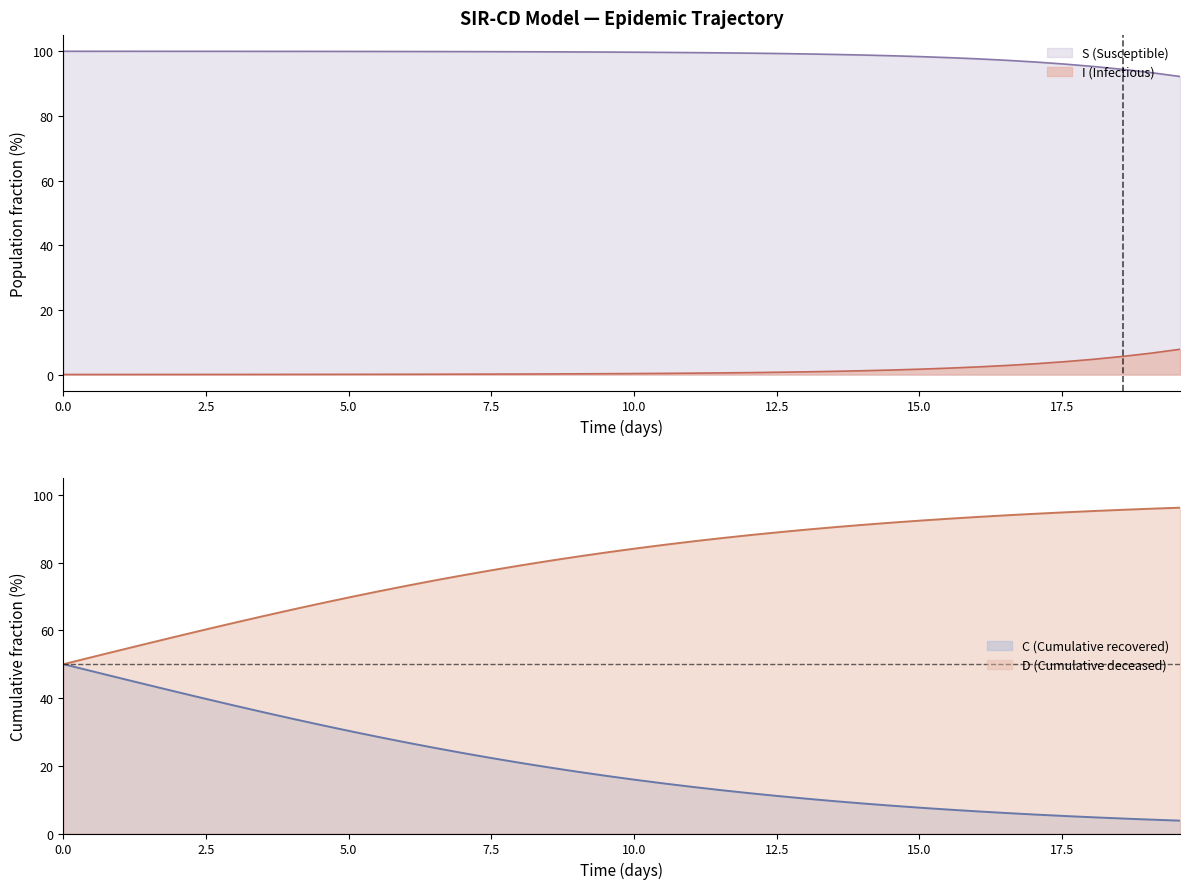

True or false: S (Susceptible) and I (Infectious) intersect in this chart.

False